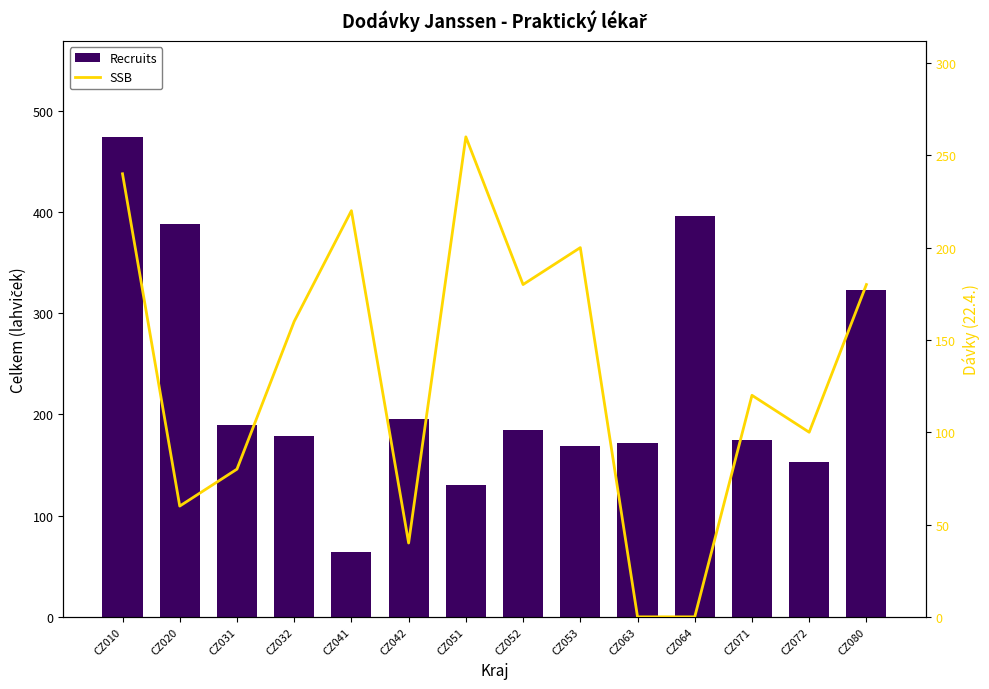

Rank the series by their maximum value, from highest to lowest.

Recruits, SSB